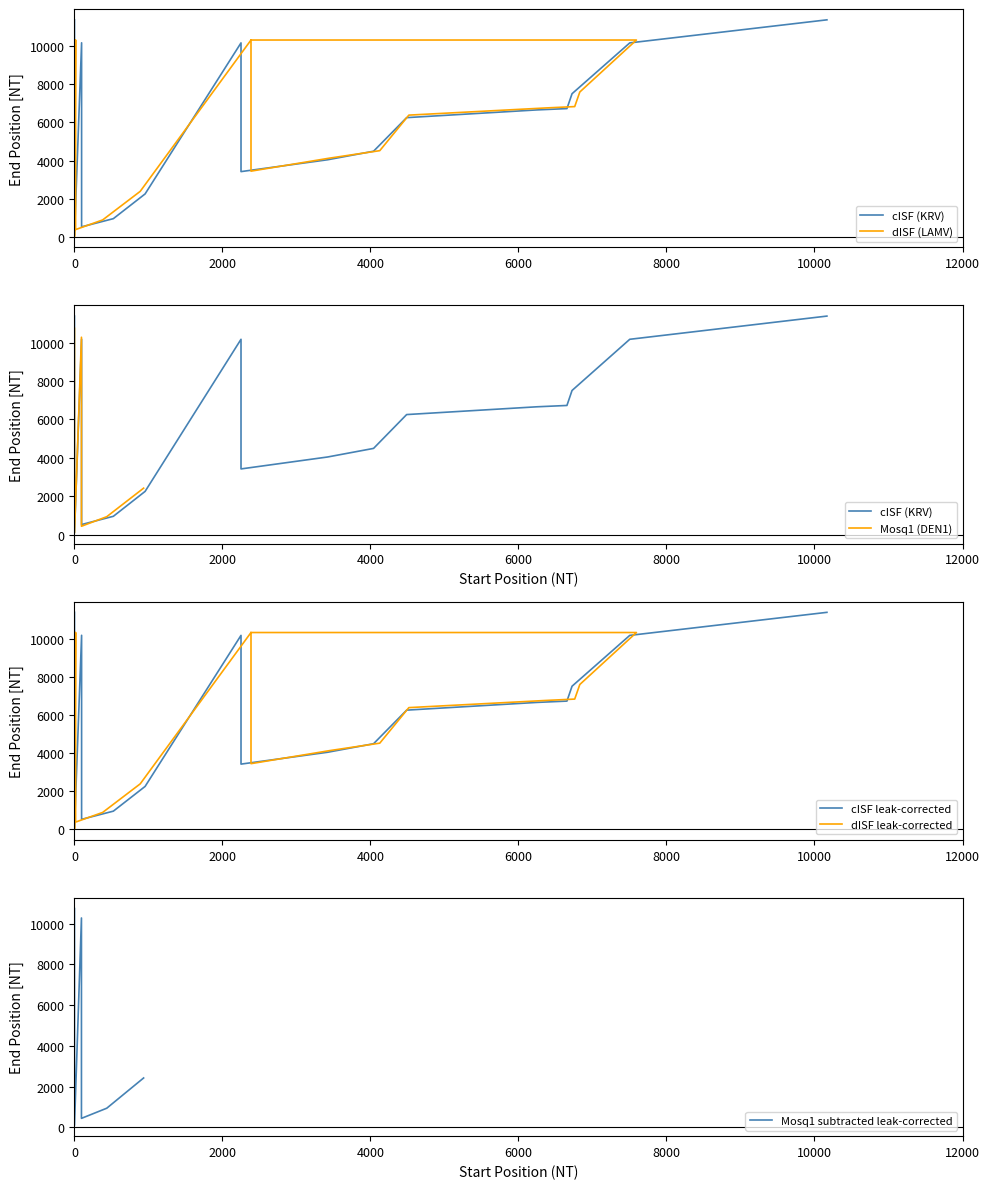

In cISF, how many points are higher than both neighbors (excluding endpoints)?

2